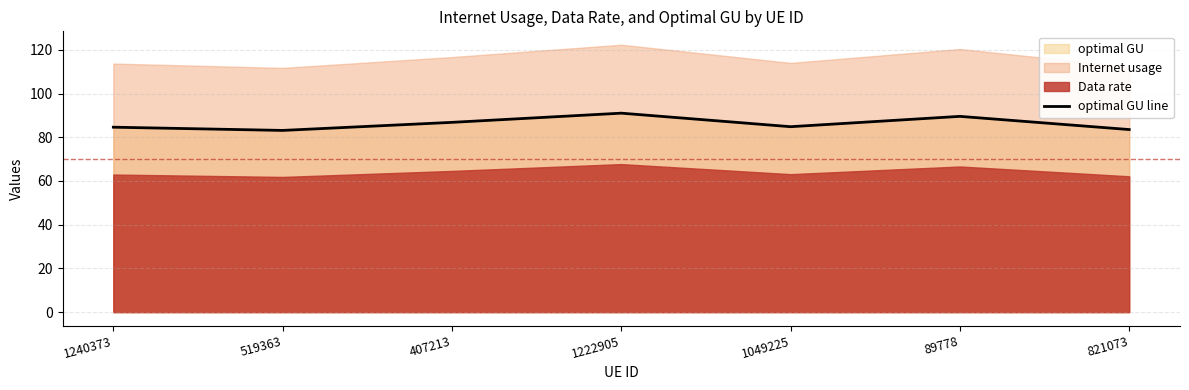

What is the sum of the values at 89778 and 519363?

172.7